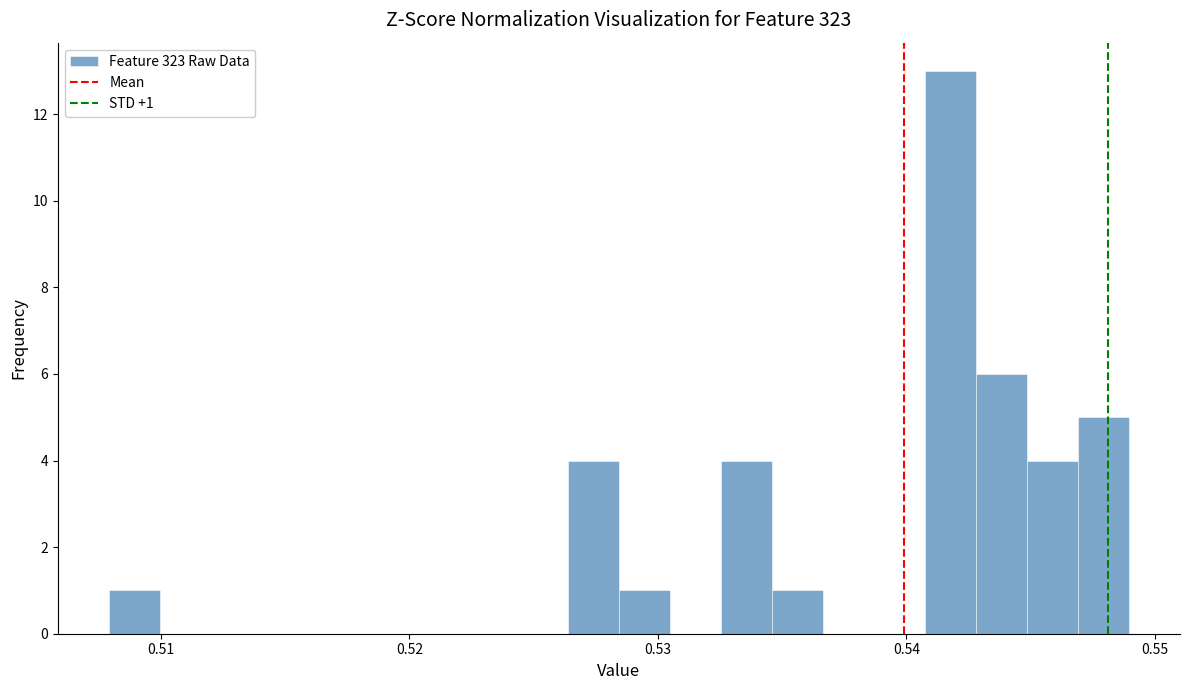

Around what value on the x-axis is the tallest bar? Give the approximate position of its centre, as read against the axis.

0.542